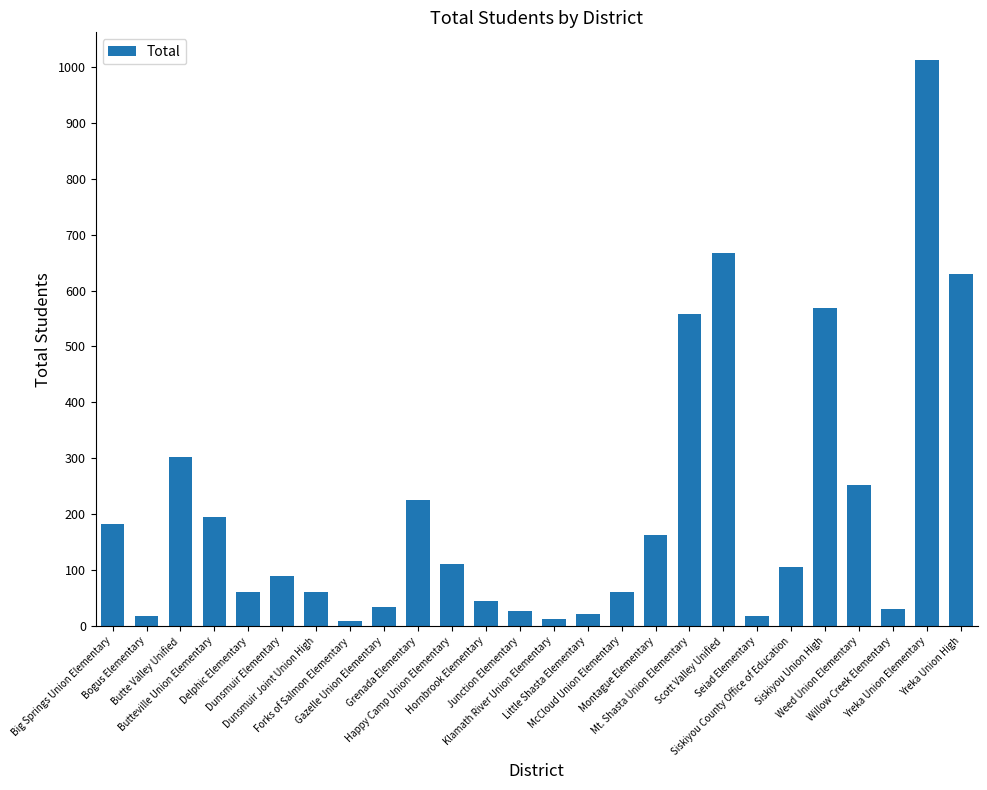

What is the difference between the values at Butteville Union Elementary and Siskiyou Union High?

374